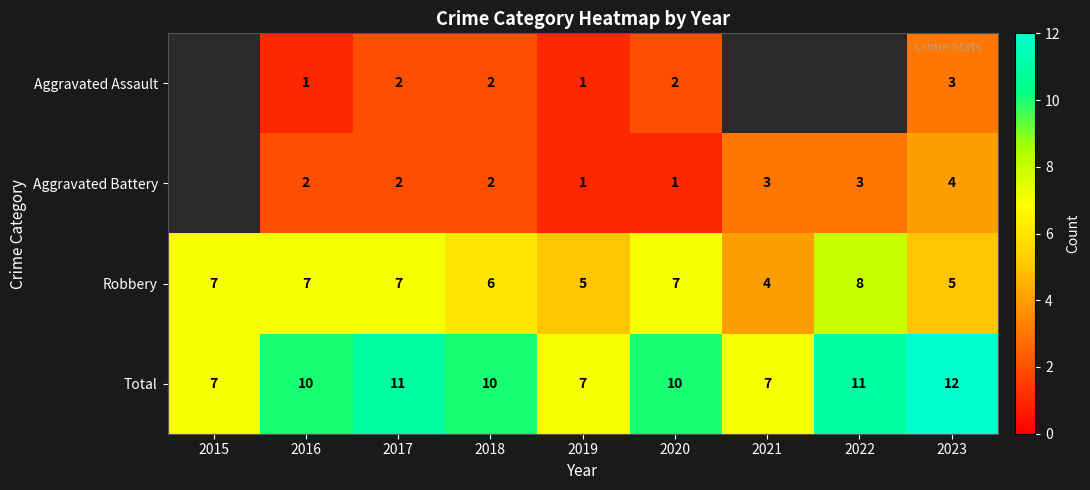

What is the maximum value for Total?

12